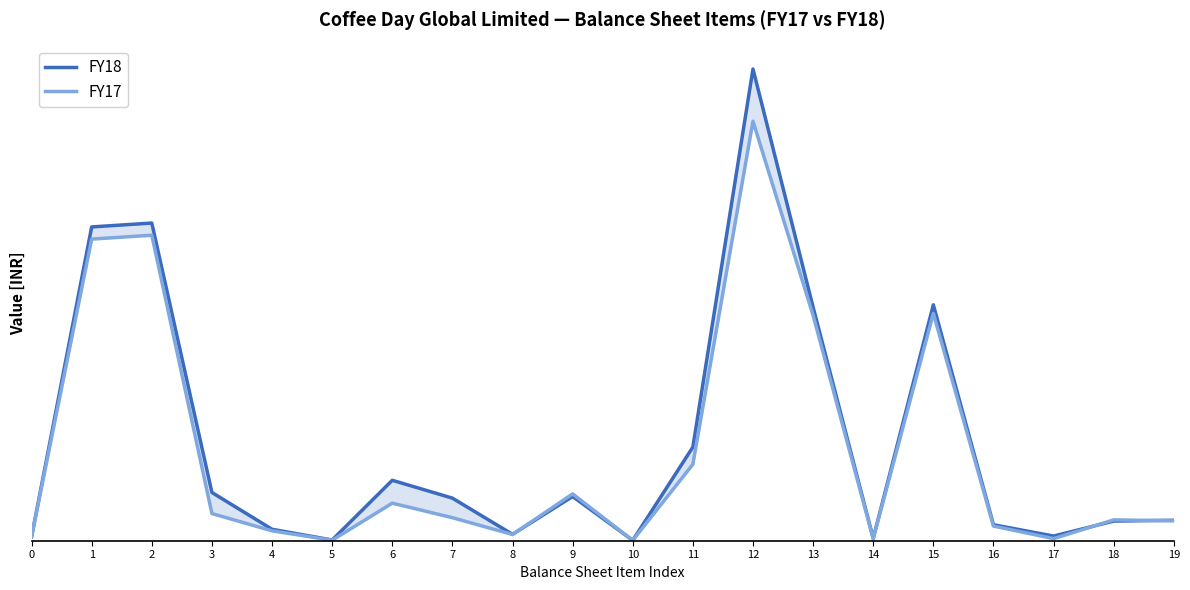

Reading left to right, extract all data points from this chart.

FY18: 0=171140000	1=13751730000	2=13922870000	3=2114520000	4=502170000	5=31860000	6=2648550000	7=1866680000	8=280600000	9=1938450000	10=17450000	11=4103180000	12=20674600000	13=10235270000	14=104900000	15=10340170000	16=700090000	17=204000000	18=861540000	19=897050000
FY17: 0=169910000	1=13219180000	2=13389090000	3=1190660000	4=432840000	5=22570000	6=1646070000	7=1009600000	8=272830000	9=2052400000	10=15320000	11=3350150000	12=18385310000	13=9876640000	14=85250000	15=9961890000	16=642270000	17=91290000	18=913810000	19=871820000